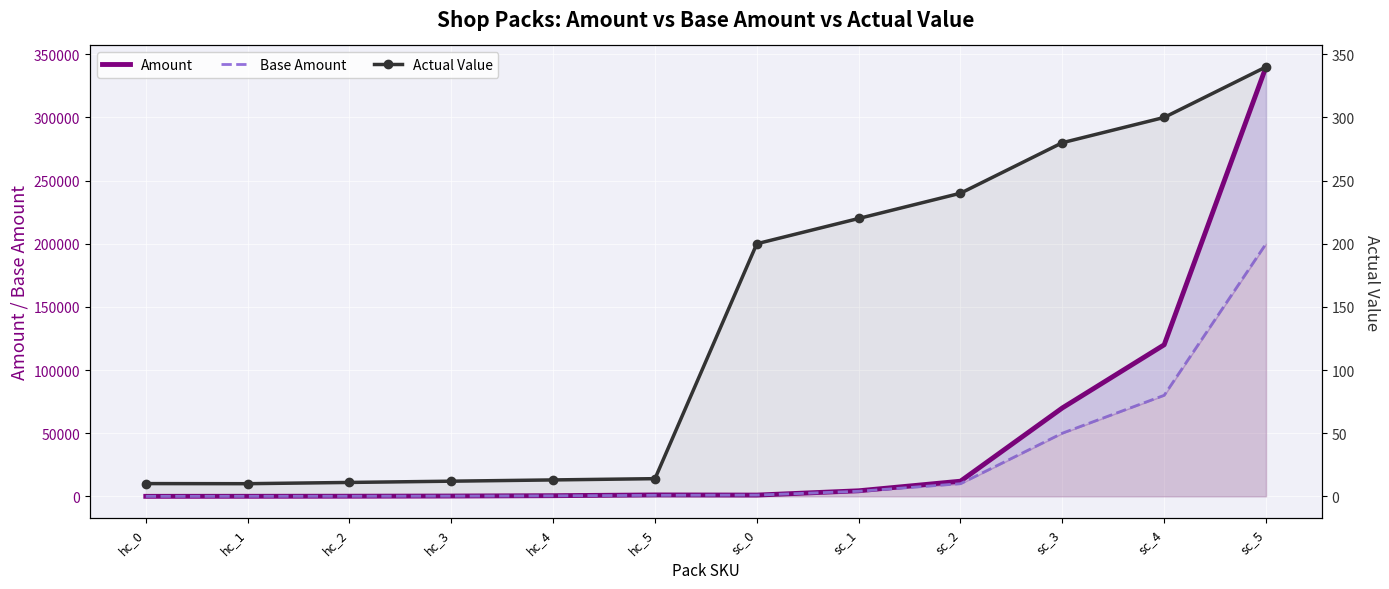

True or false: Amount has more than 2 interior local peaks.

False